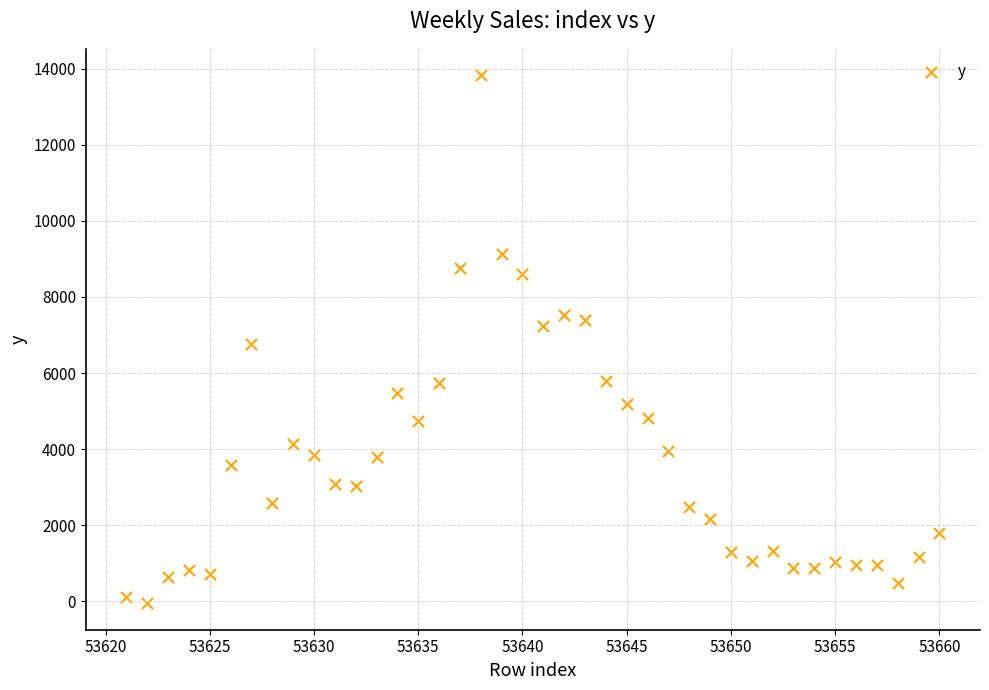

What is the range of X values (max minus min)?

39.0